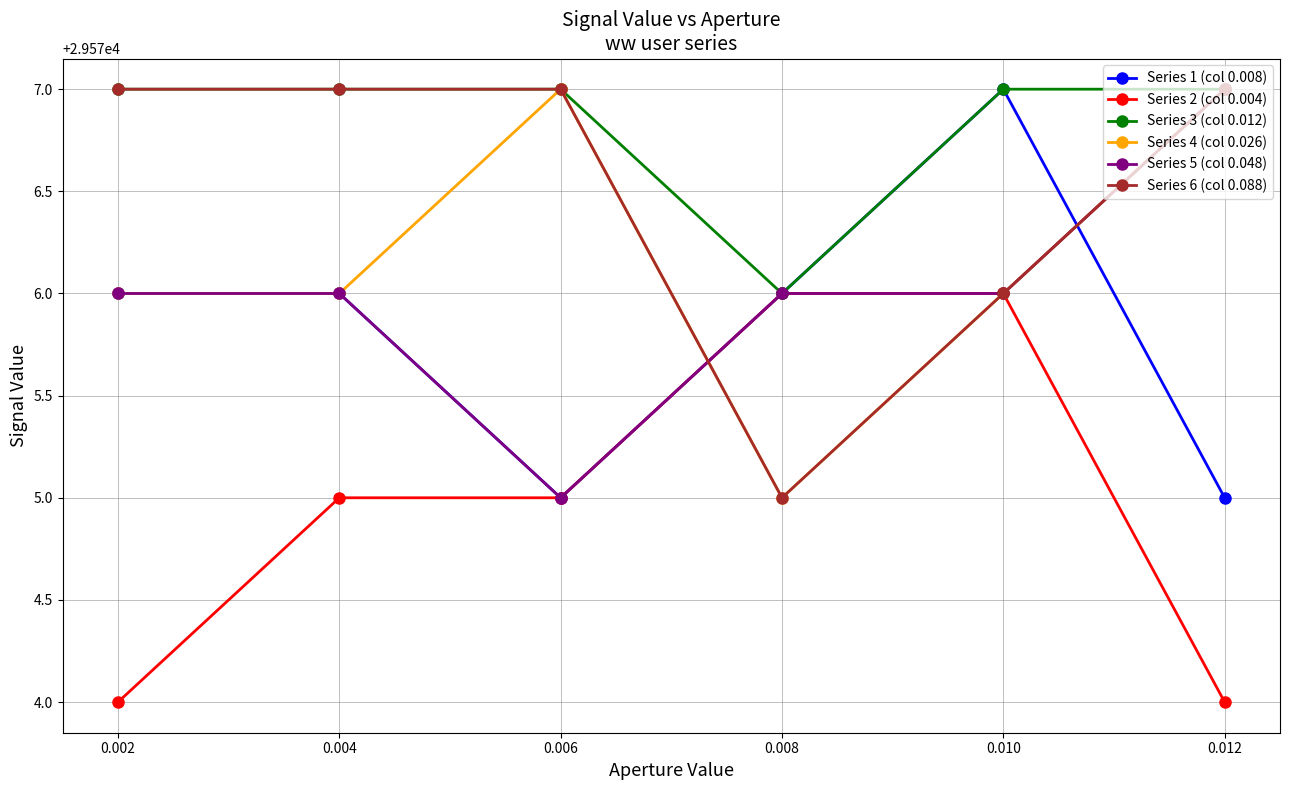

What is the spread (max minus min) of values at 0.012?

3